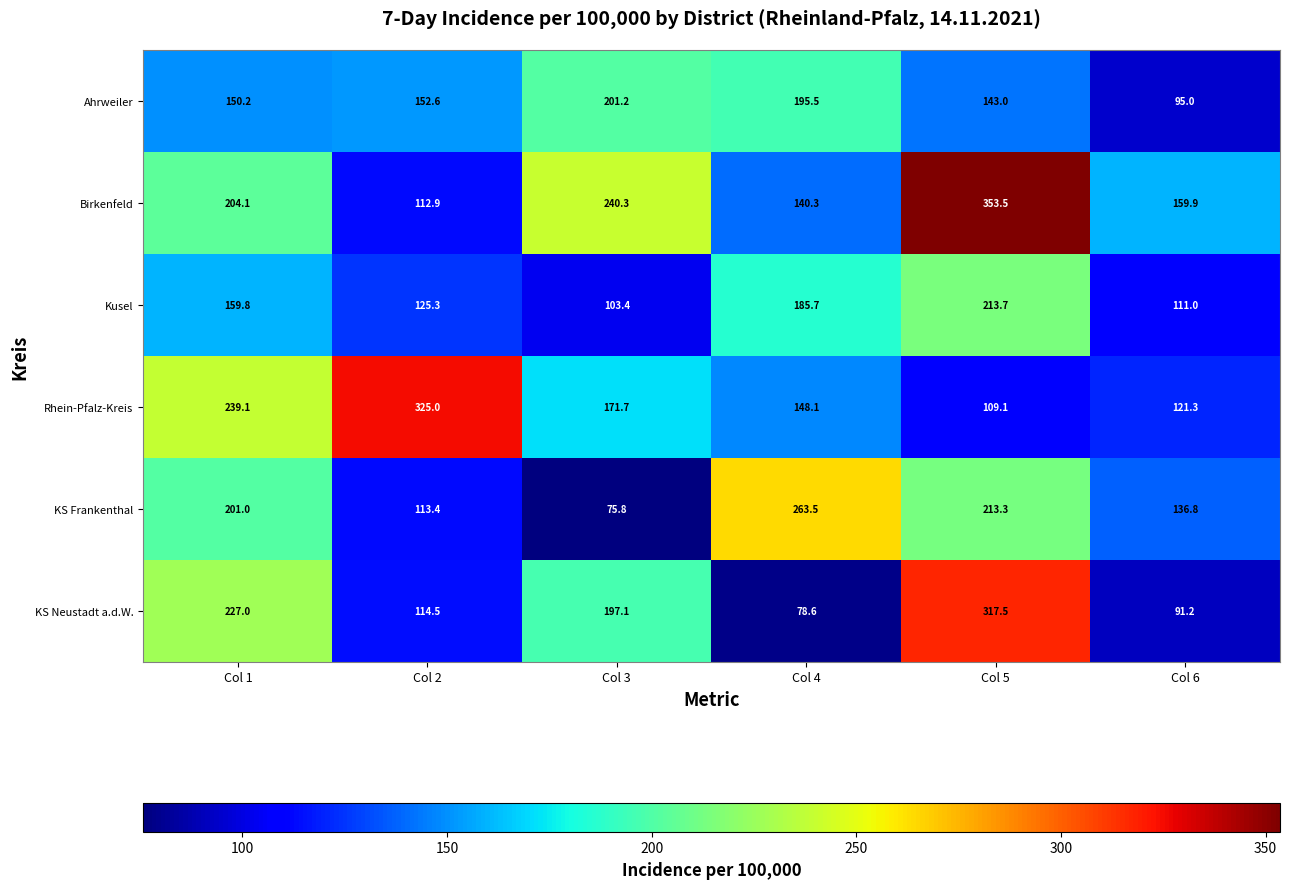

Count the number of data series in this chart.

6